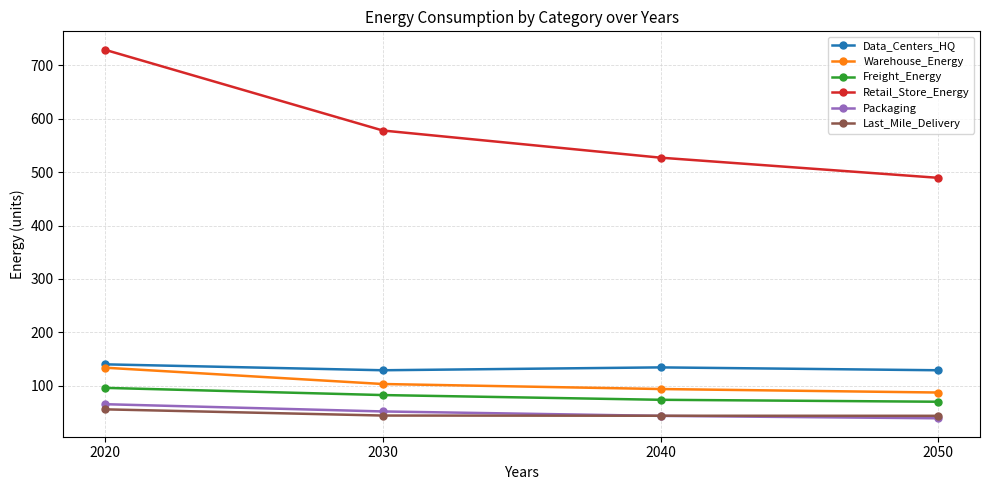

True or false: Freight_Energy and Retail_Store_Energy intersect in this chart.

False